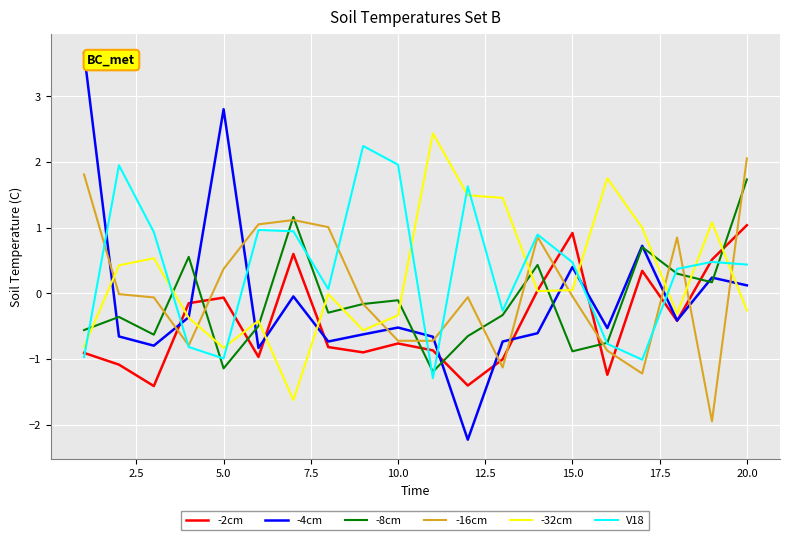

What is the maximum value for -2cm?

1.0